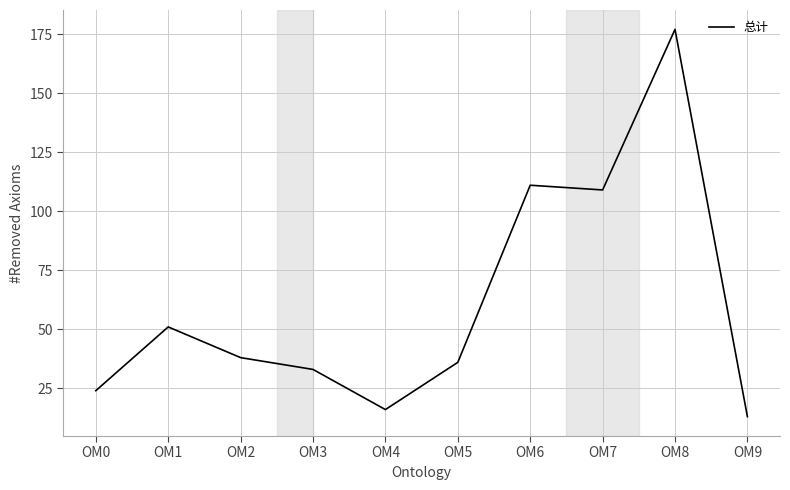

How many values are below 38?

5